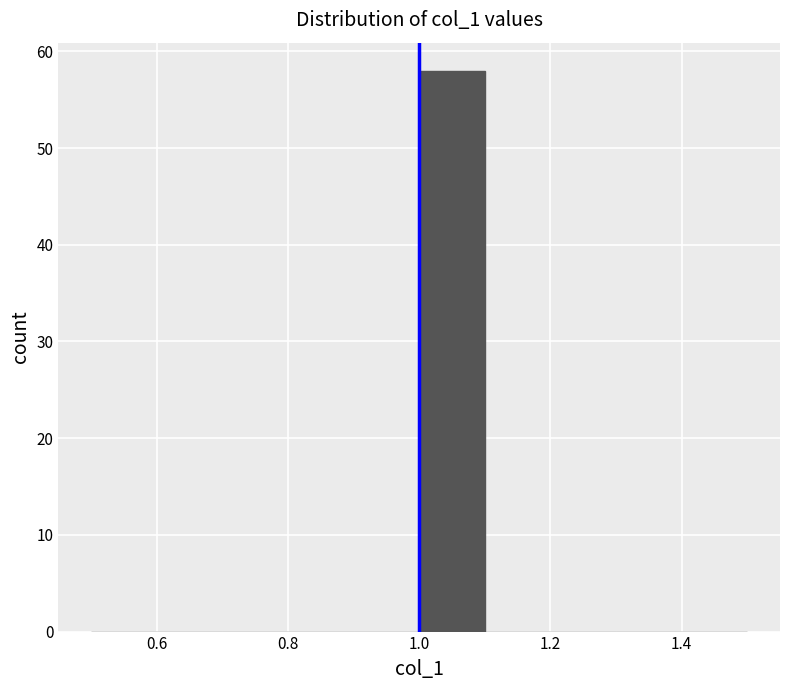

Reading left to right, transcribe this chart: for each bar, give the range it covers on the x-axis and its height. The values are not printed on the chart, so give them approximately, as read against the axis.

0.5 to 0.6: 0
0.6 to 0.7: 0
0.7 to 0.8: 0
0.8 to 0.9: 0
0.9 to 1.0: 0
1.0 to 1.1: 58
1.1 to 1.2: 0
1.2 to 1.3: 0
1.3 to 1.4: 0
1.4 to 1.5: 0